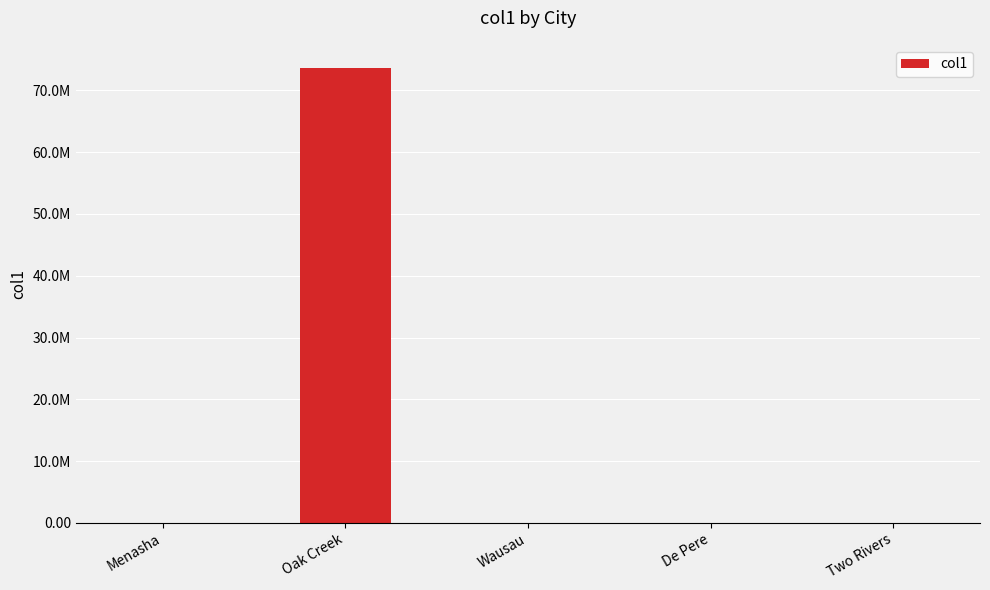

What is the label of the 5th bar from the left?

Two Rivers